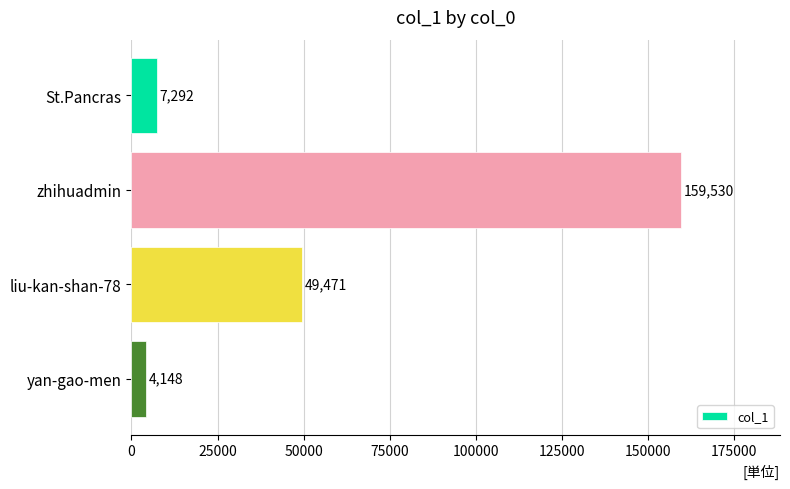

Rank the categories by value from lowest to highest.

yan-gao-men, St.Pancras, liu-kan-shan-78, zhihuadmin